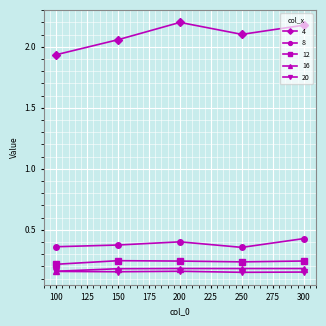

Rank the series by their maximum value, from highest to lowest.

4, 8, 12, 16, 20